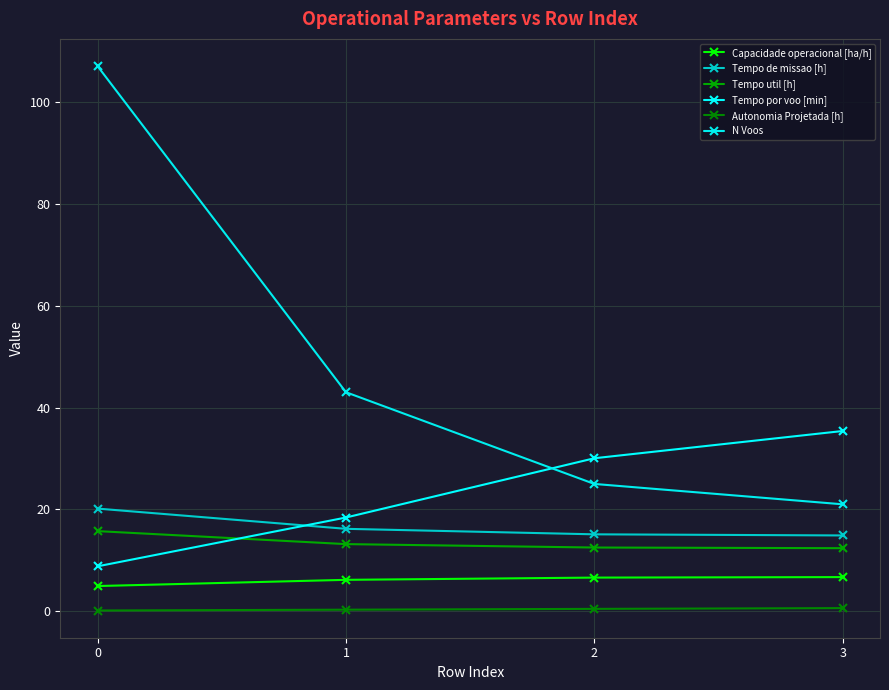

What are all the series names shown in the legend?

Capacidade operacional [ha/h], Tempo de missao [h], Tempo util [h], Tempo por voo [min], Autonomia Projetada [h], N Voos